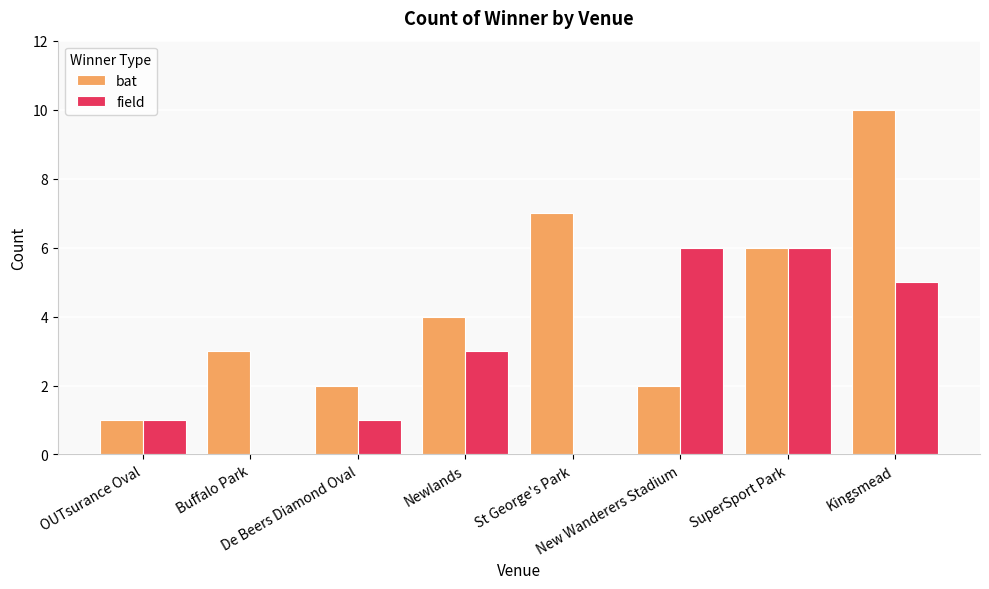

The bat series shows 1 at New Wanderers Stadium. True or false?

False